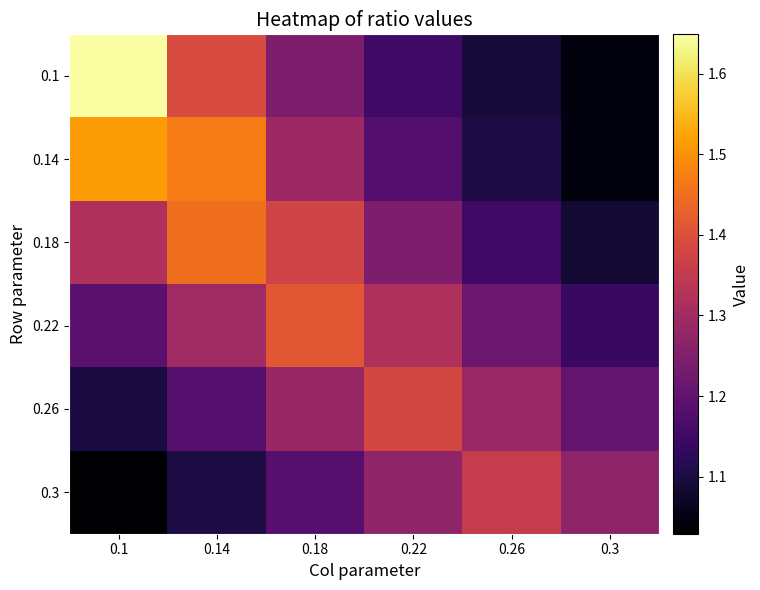

Which label corresponds to the largest value in the chart?

0.1